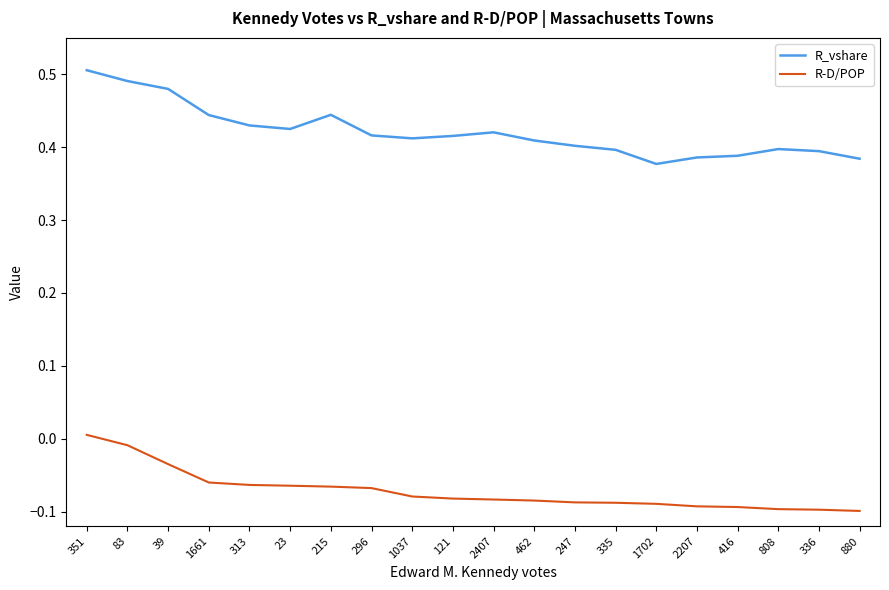

What is the difference between the second highest and minimum values in the R_vshare series?

0.1